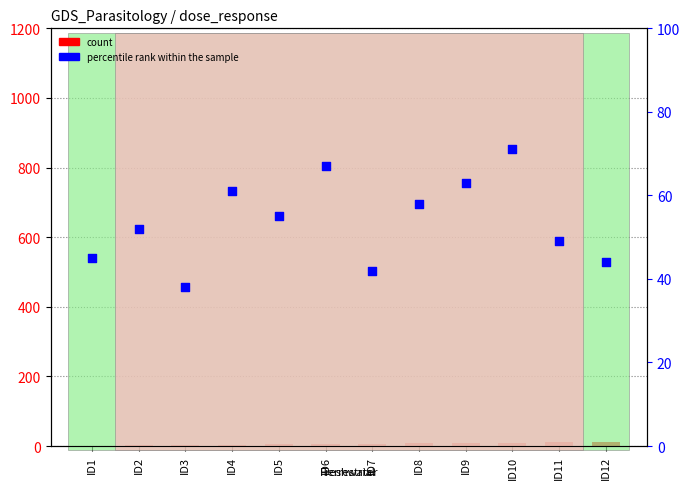

Which series has the largest total across all categories?

percentile rank within the sample